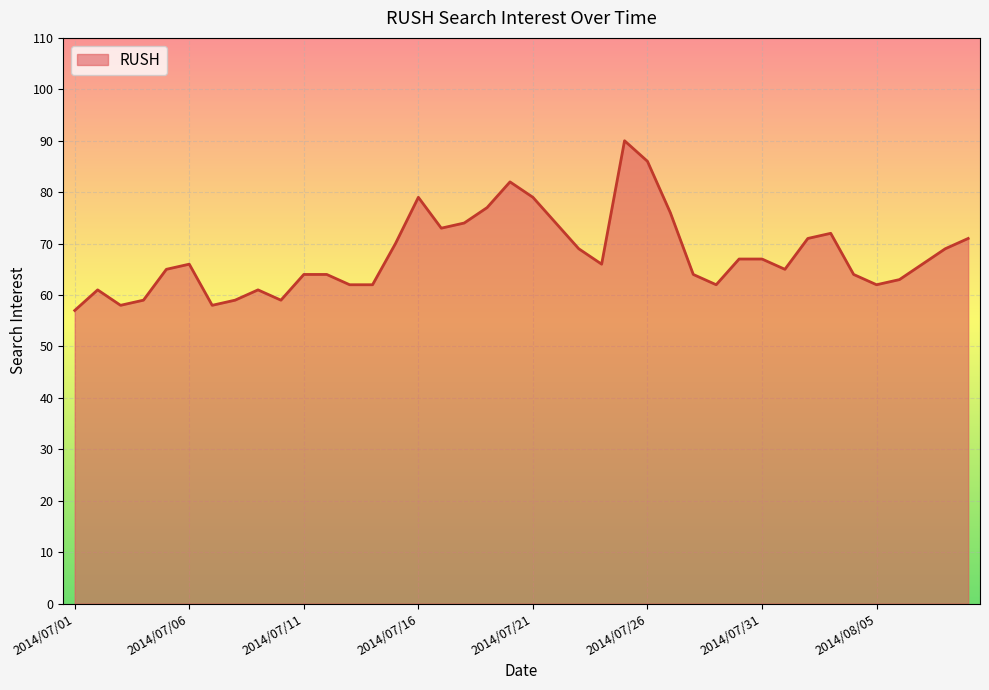

What is the smallest value displayed?

57